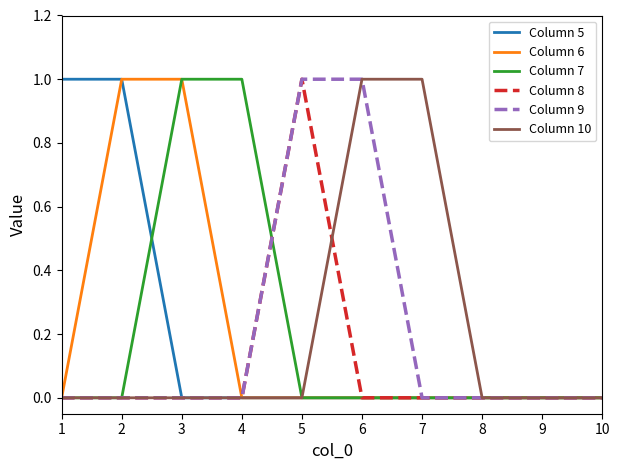

The Column 6 series shows 1 at 7. True or false?

False